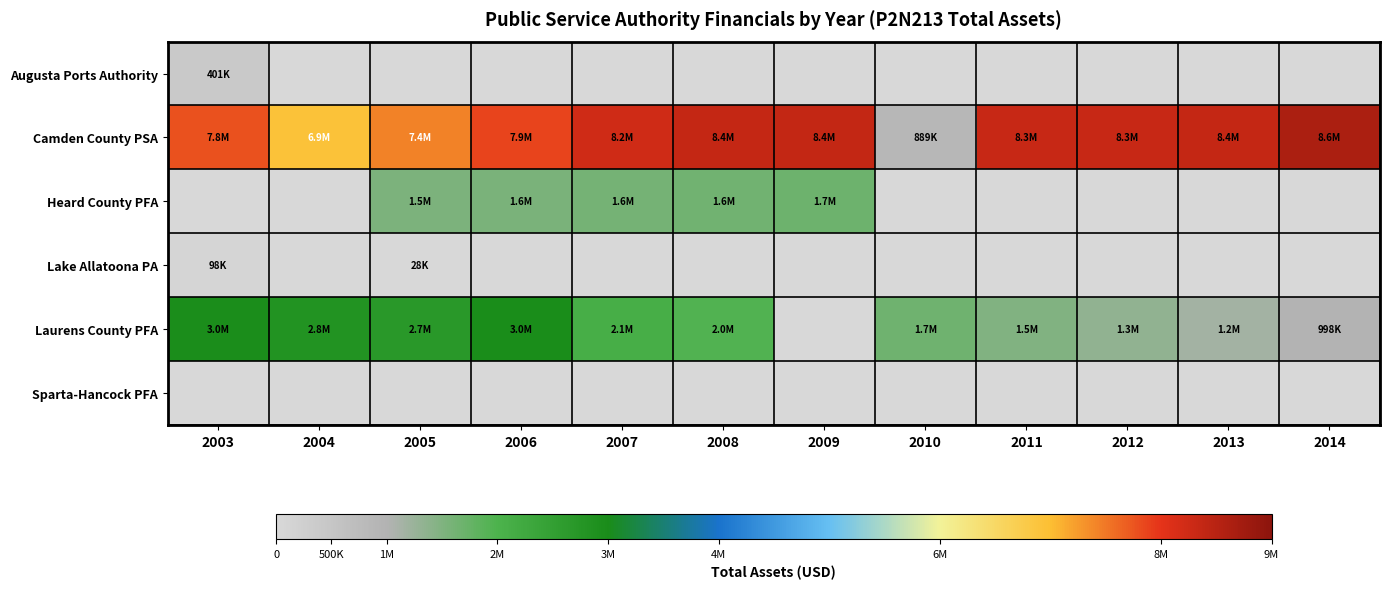

What is the greatest value displayed?

8632082